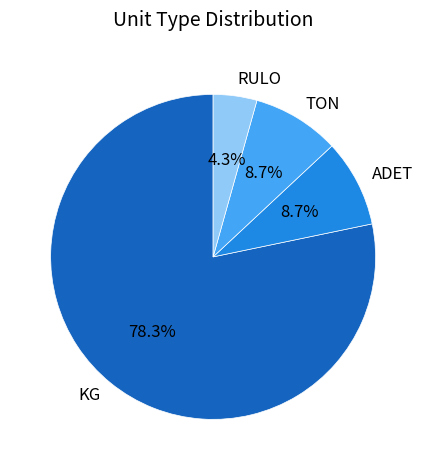

To the nearest percent, what is the average slice percentage?

25%